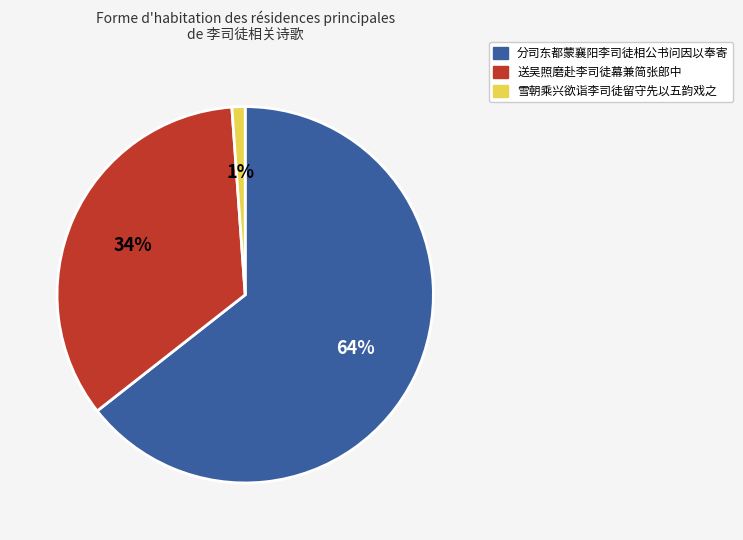

Is there any slice that represents more than half of the pie?

Yes